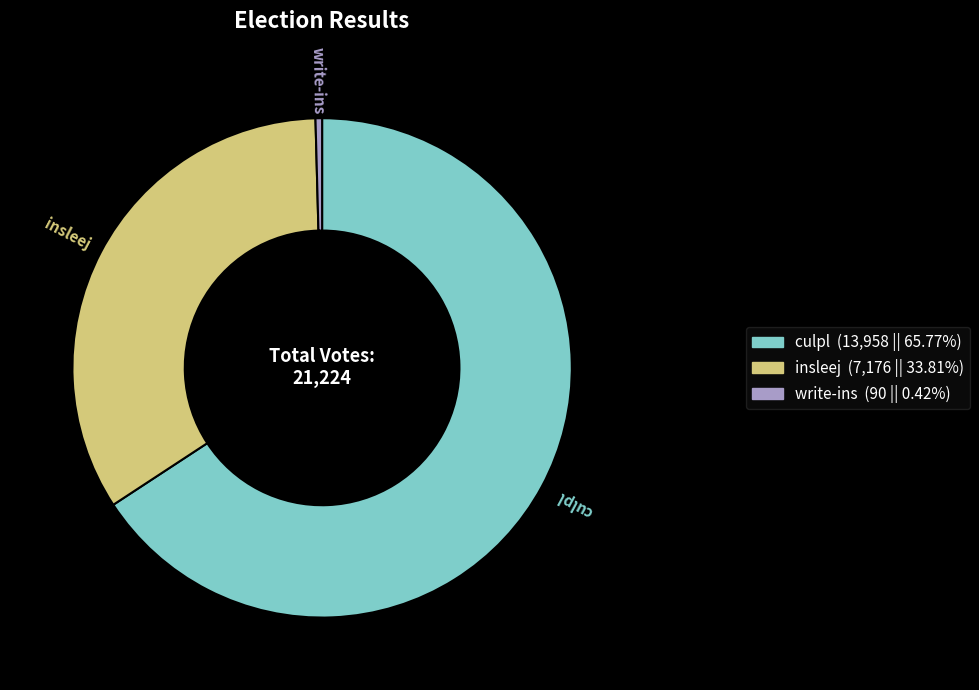

Does culpl represent more than half of the total?

Yes